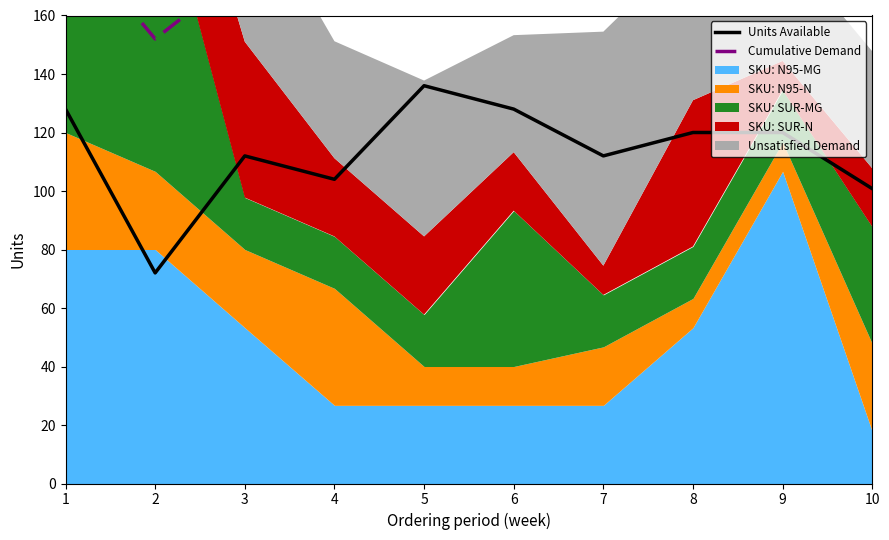

True or false: Units Available and Cumulative Demand intersect in this chart.

False